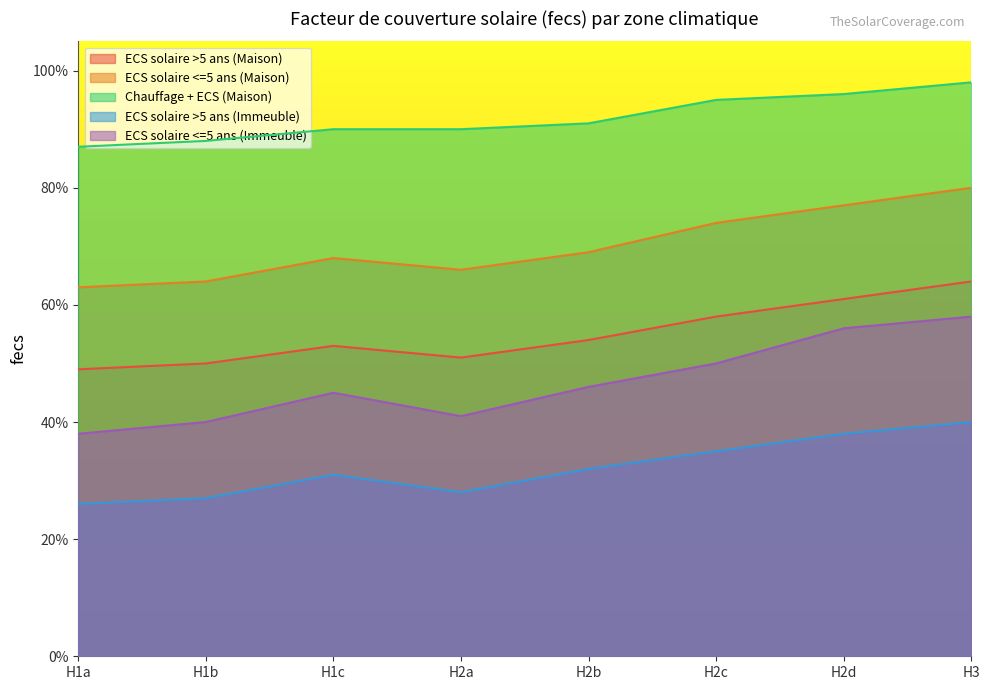

Where is the first local minimum for ECS solaire >5 ans (Immeuble)?

H2a